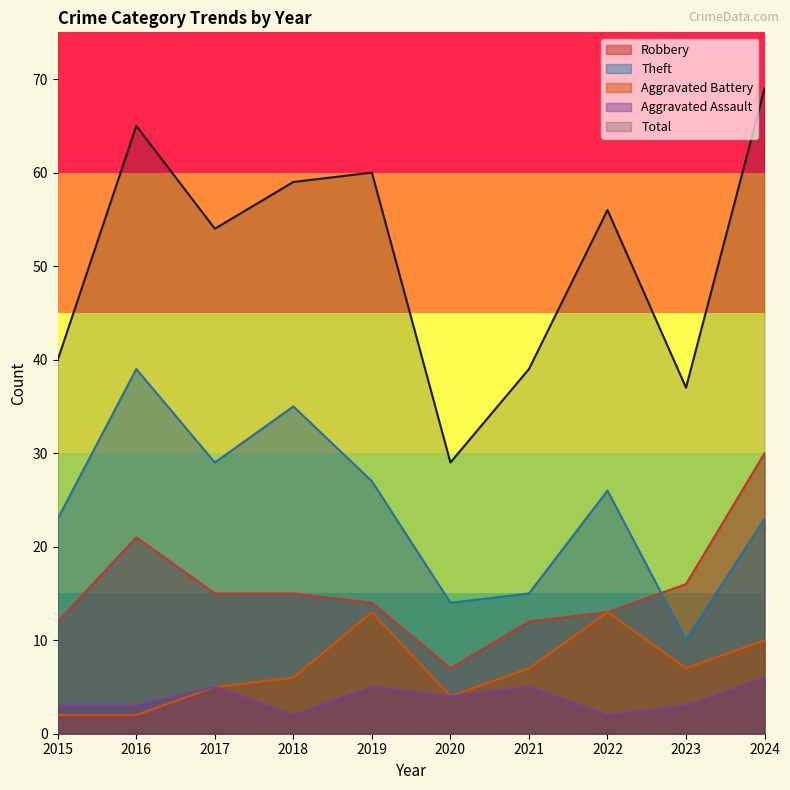

Is the value of Aggravated Battery at 2024 greater than the value of Aggravated Assault at 2017?

Yes